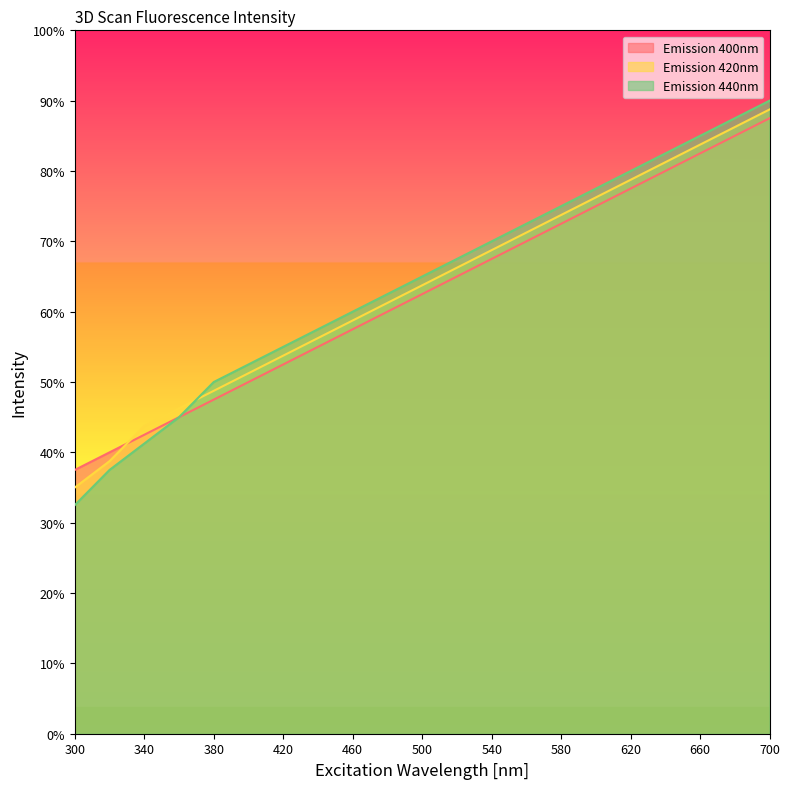

List the labels in order of Emission 440nm value, largest first.

700, 680, 660, 640, 620, 600, 580, 560, 540, 520, 500, 480, 460, 440, 420, 400, 380, 360, 340, 320, 300